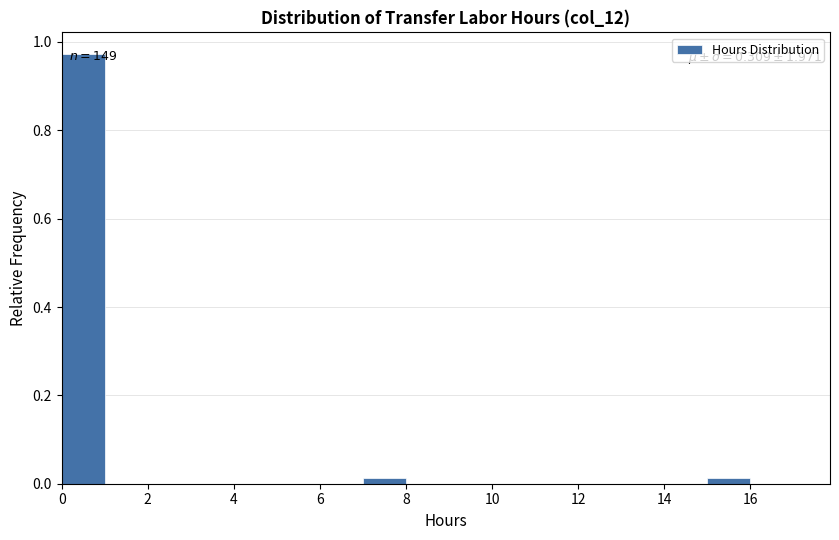

Over which range of the x-axis is the bar tallest?

0 to 1